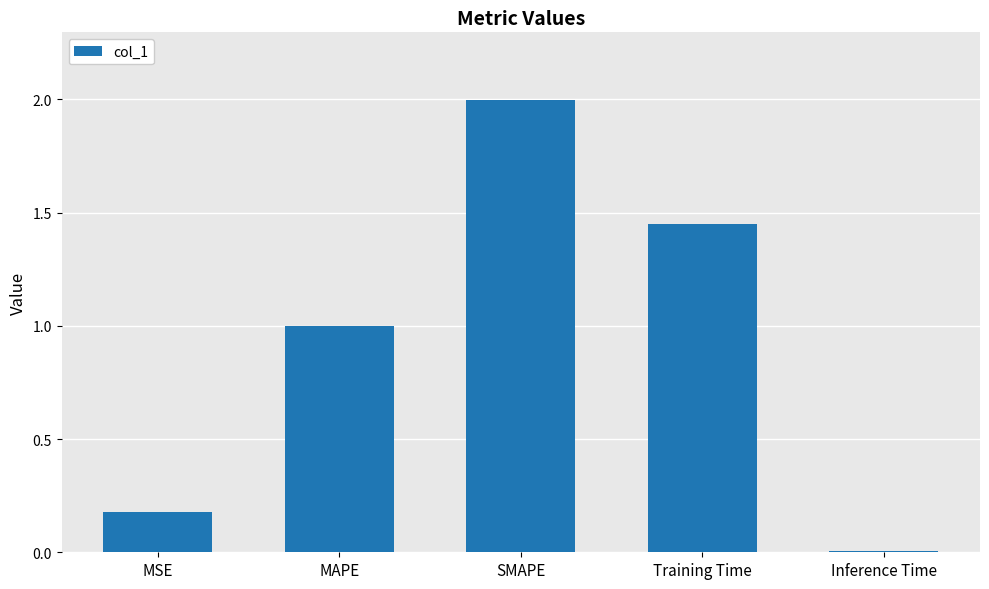

What is the label of the 5th bar from the left?

Inference Time